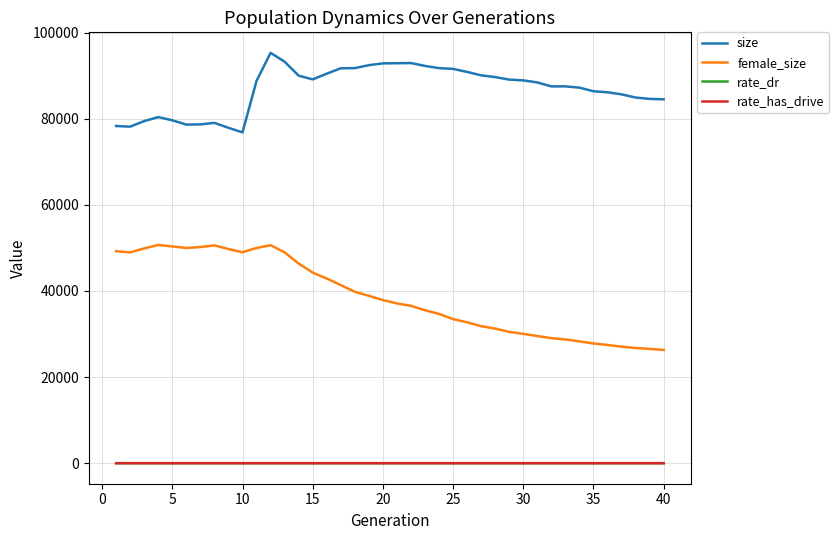

What is the difference between the second highest and minimum values in the female_size series?

24315.0